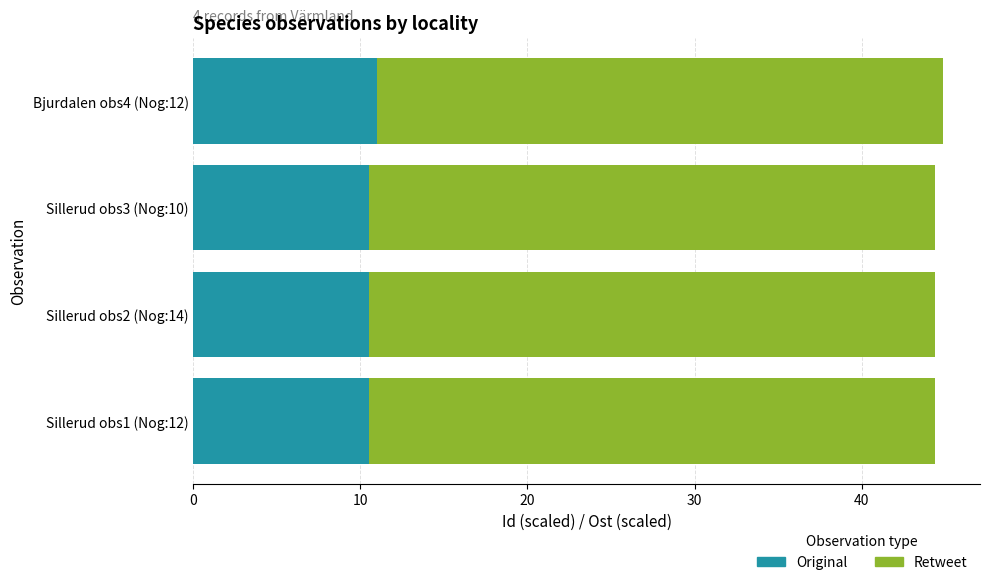

What is the total value across all series at Bjurdalen obs4 (Nog:12)?

44.8